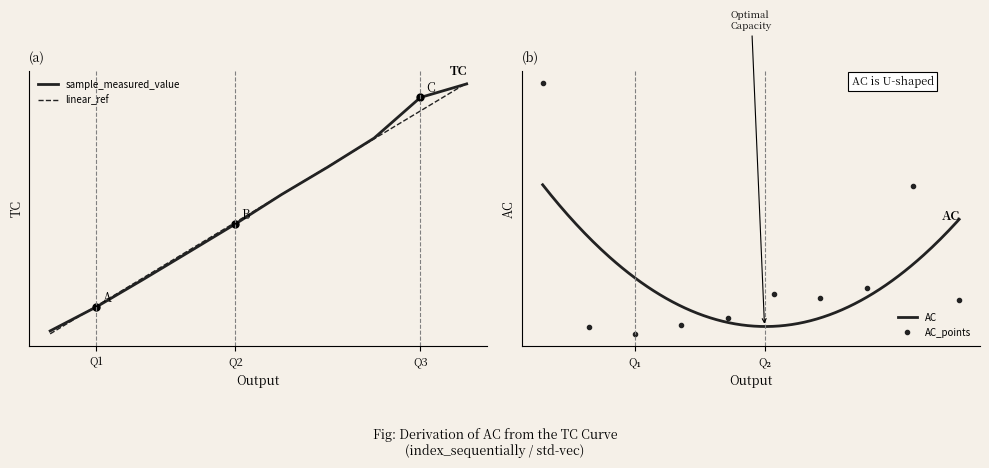

How many data points does each series have?

10